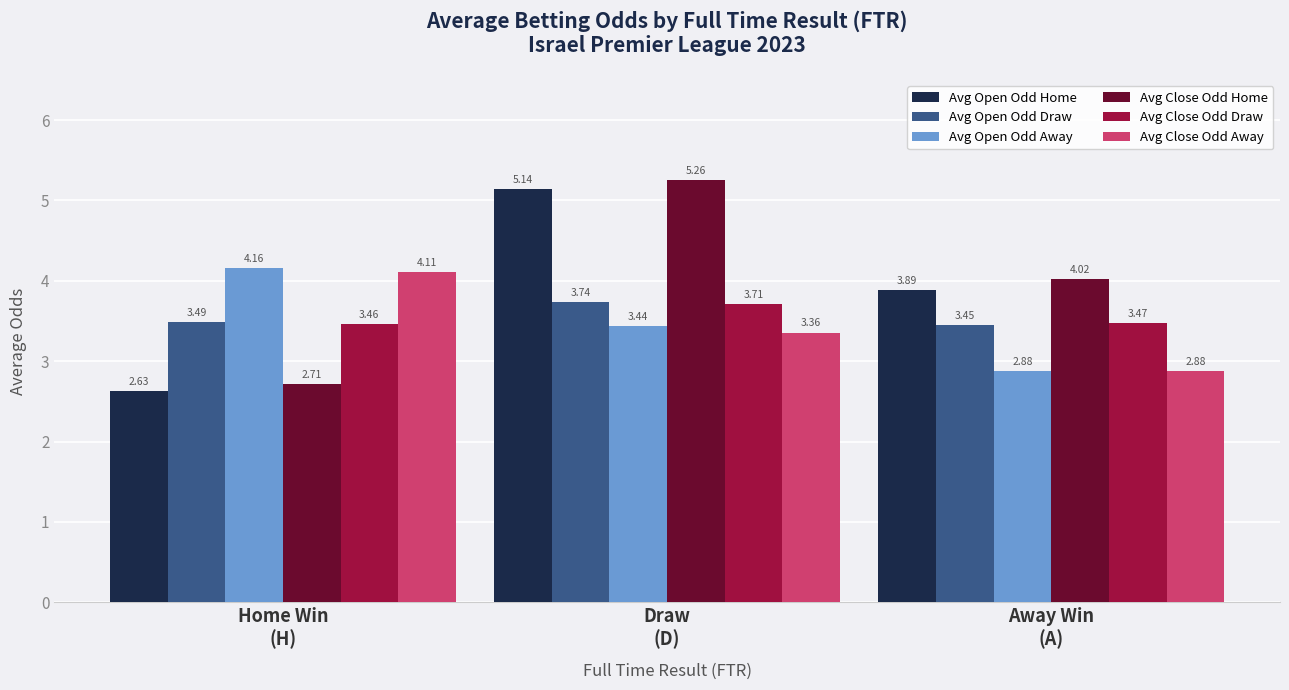

What is the difference between the maximum and minimum values in the Avg Close Odd Home series?

2.5